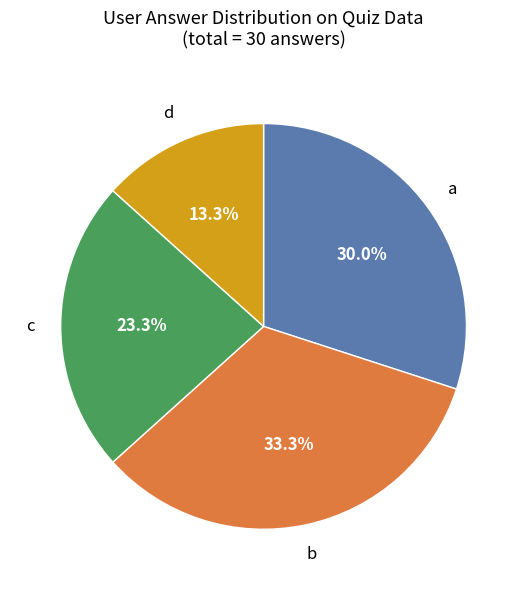

Is there any slice that represents more than half of the pie?

No